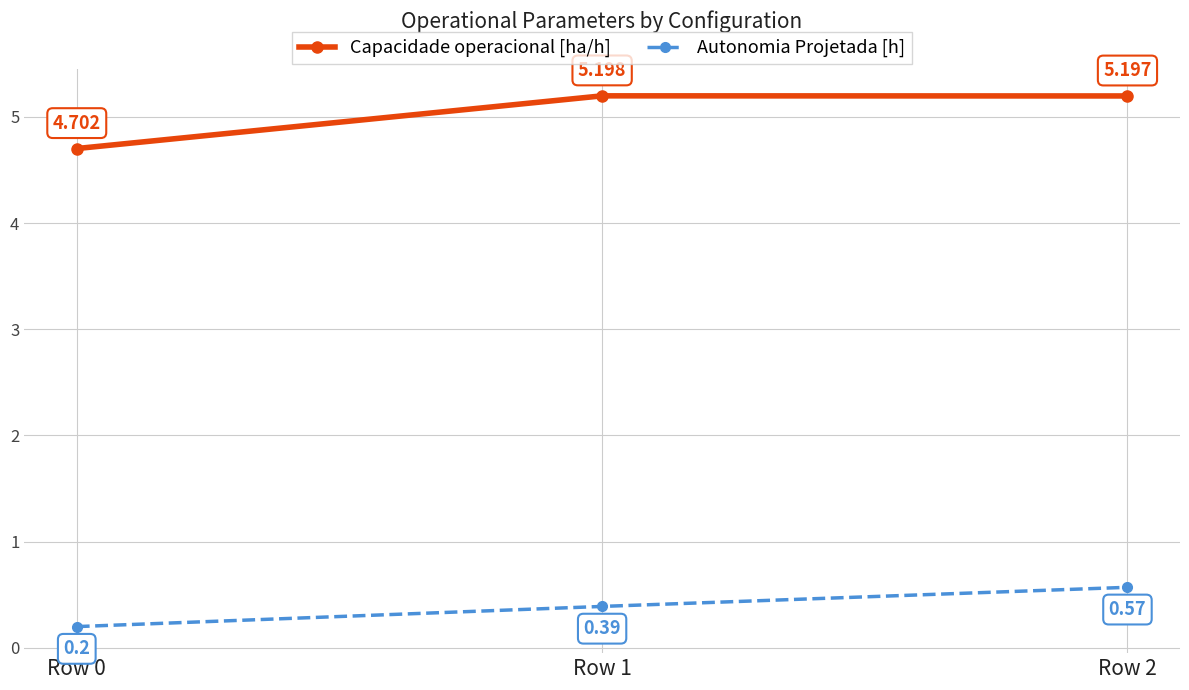

Is the value of Capacidade operacional [ha/h] at Row 0 greater than the value of Autonomia Projetada [h] at Row 1?

Yes